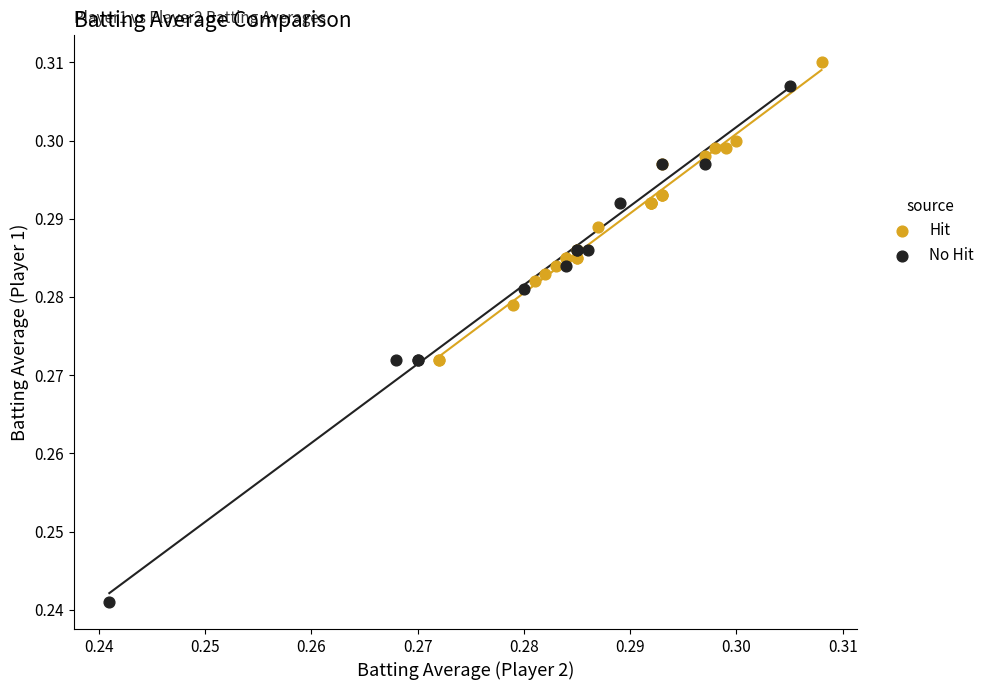

Which series contains the lowest Y value?

No Hit